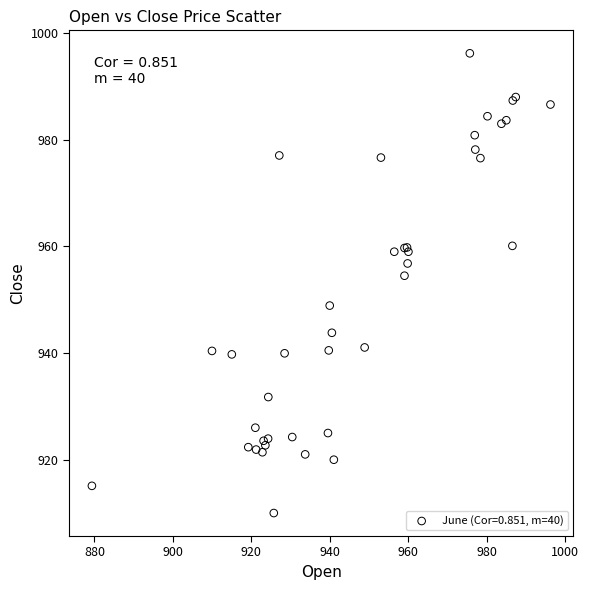

What Y value in the scatter plot is closest to 953?

954.5